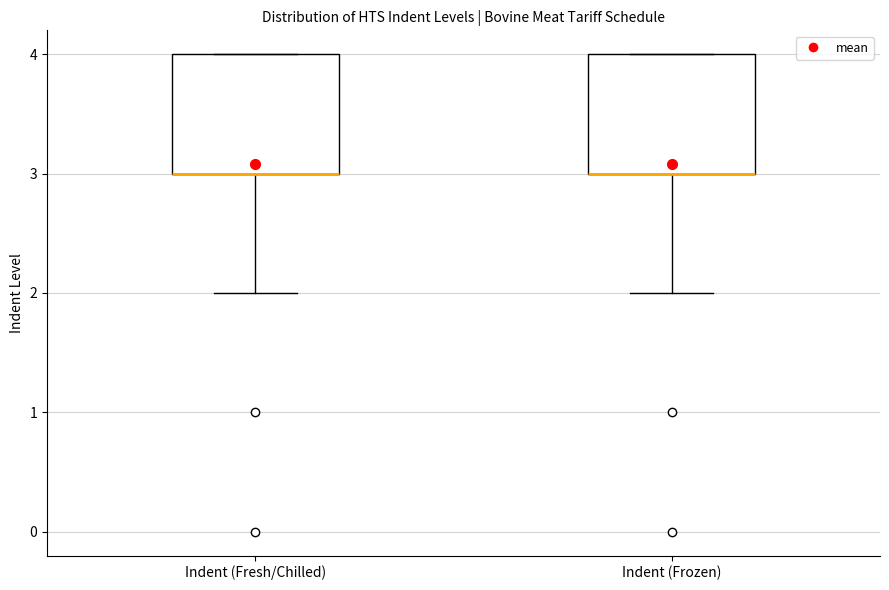

Reading left to right, read every box against the y-axis: the position of its median line, the range the box covers, and the ends of its whiskers. The values are not printed on the chart, so give them approximately, as read against the axis.

Indent (Fresh/Chilled): median 3 (drawn on the box's lower edge), box 3 to 4, whiskers 2 to 4
Indent (Frozen): median 3 (drawn on the box's lower edge), box 3 to 4, whiskers 2 to 4